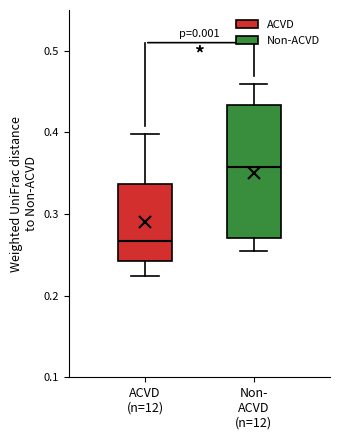

Reading left to right, transcribe this box plot: for each box, give where its median line is, the range the box spans, and where its two whiskers end, as read against the y-axis. The values are not printed on the chart, so give them approximately, as read against the axis.

ACVD (n=12): median 0.27, box 0.24 to 0.34, whiskers 0.22 to 0.40
Non- ACVD (n=12): median 0.36, box 0.27 to 0.43, whiskers 0.25 to 0.46